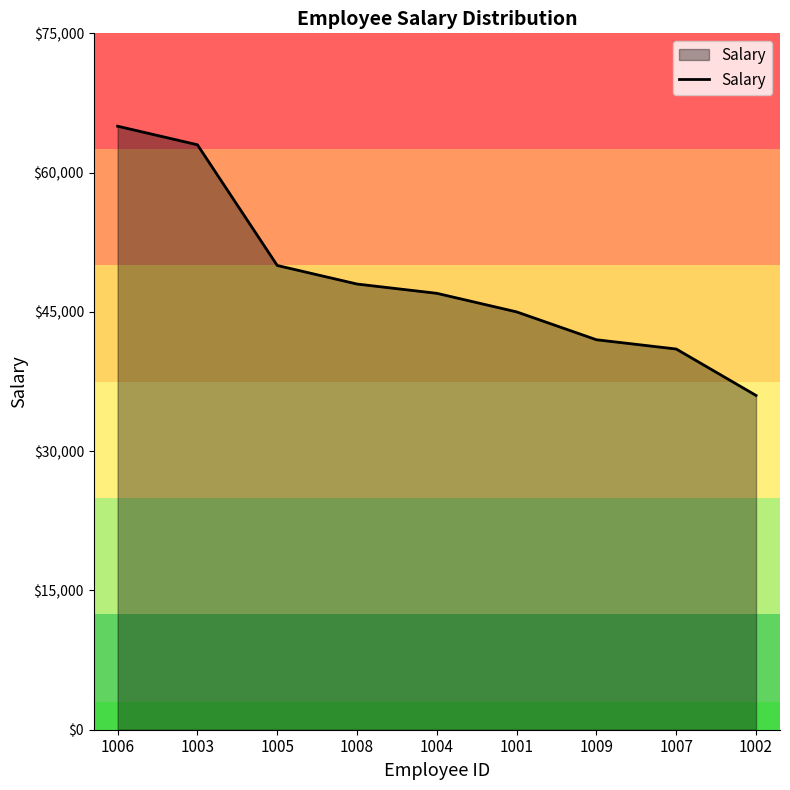

What is the change in value from 1006 to 1008?

-17000